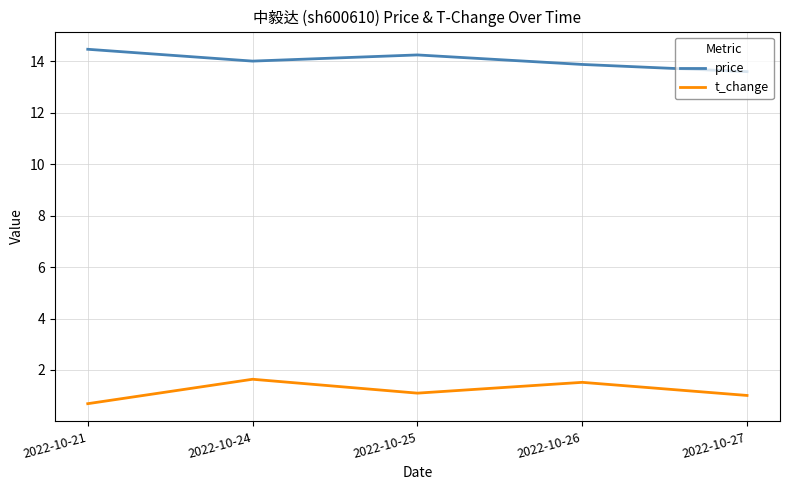

What is the approximate value of t_change at 2022-10-24?

1.6